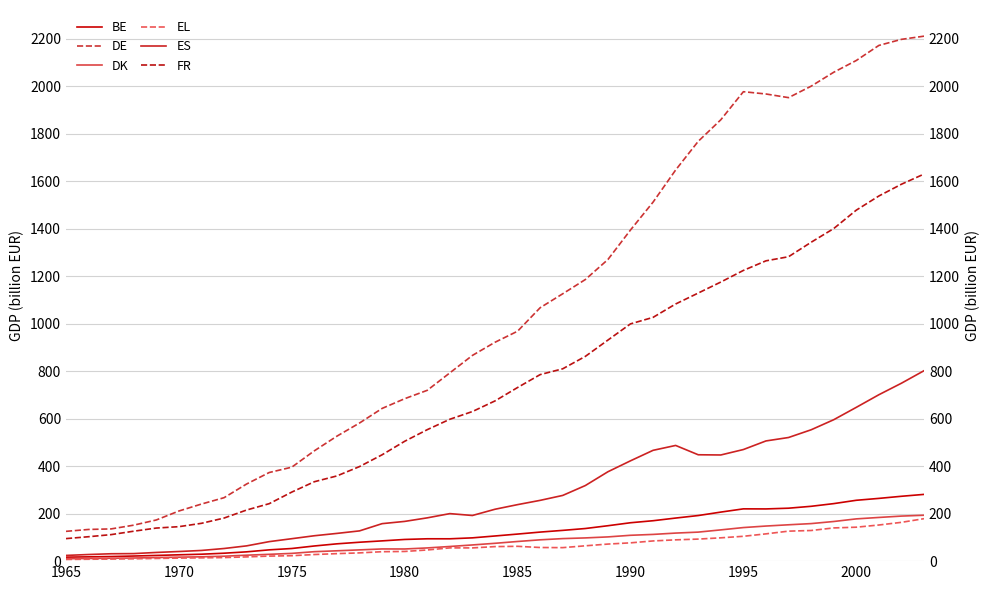

True or false: EL and DK intersect in this chart.

False